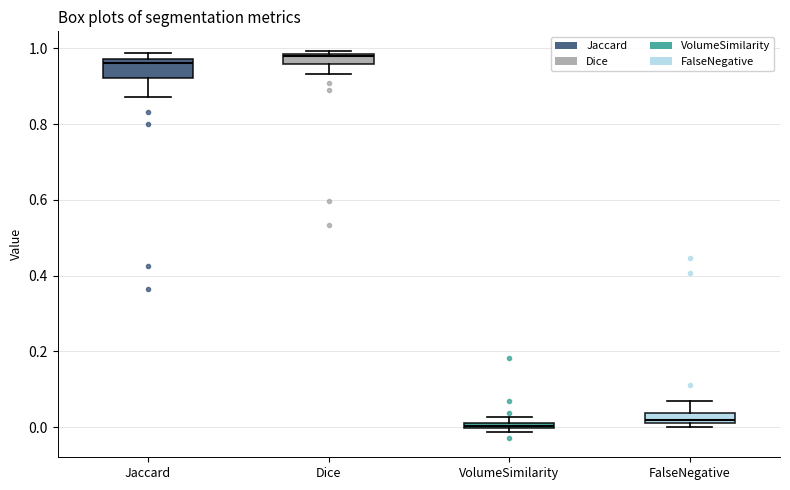

Which box is the tallest, from its lower edge to its upper edge?

Jaccard